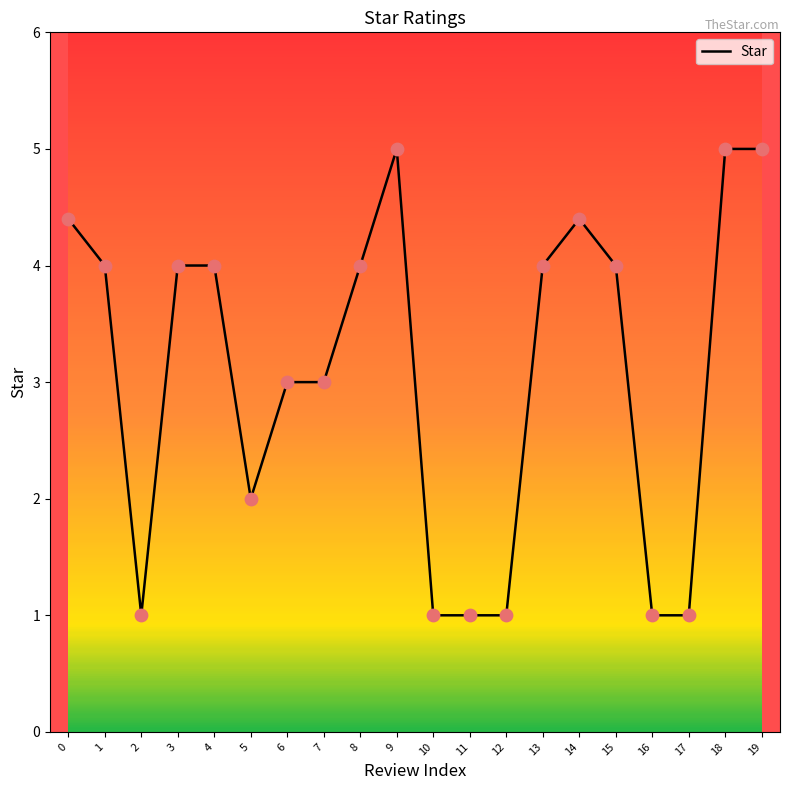

What is the change in value from 2 to 19?

+4.0